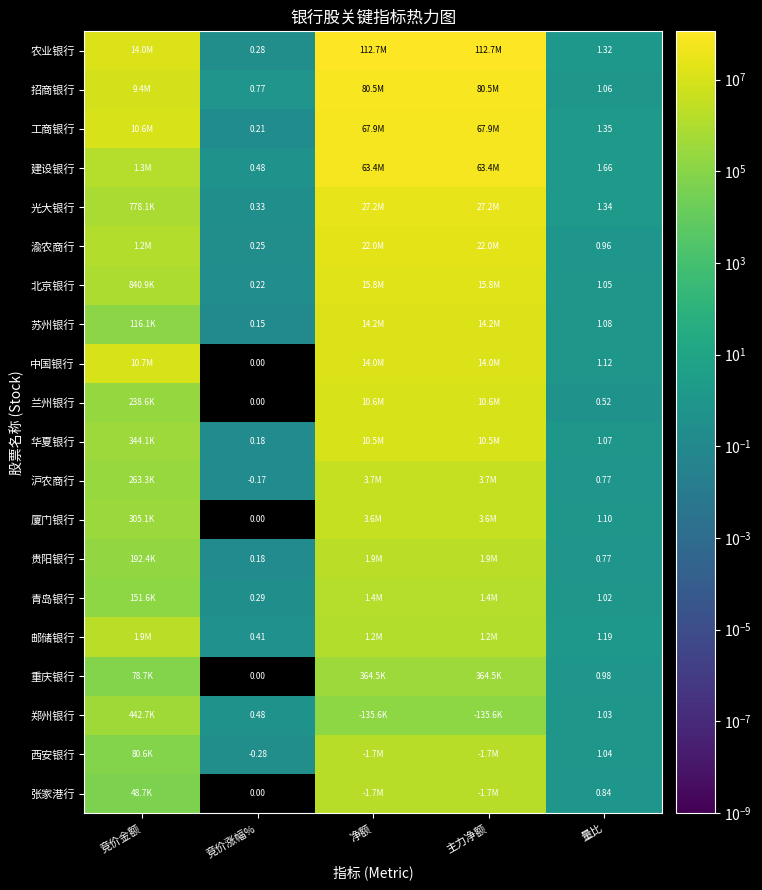

How many data points in 邮储银行 are less than 1233419?

2